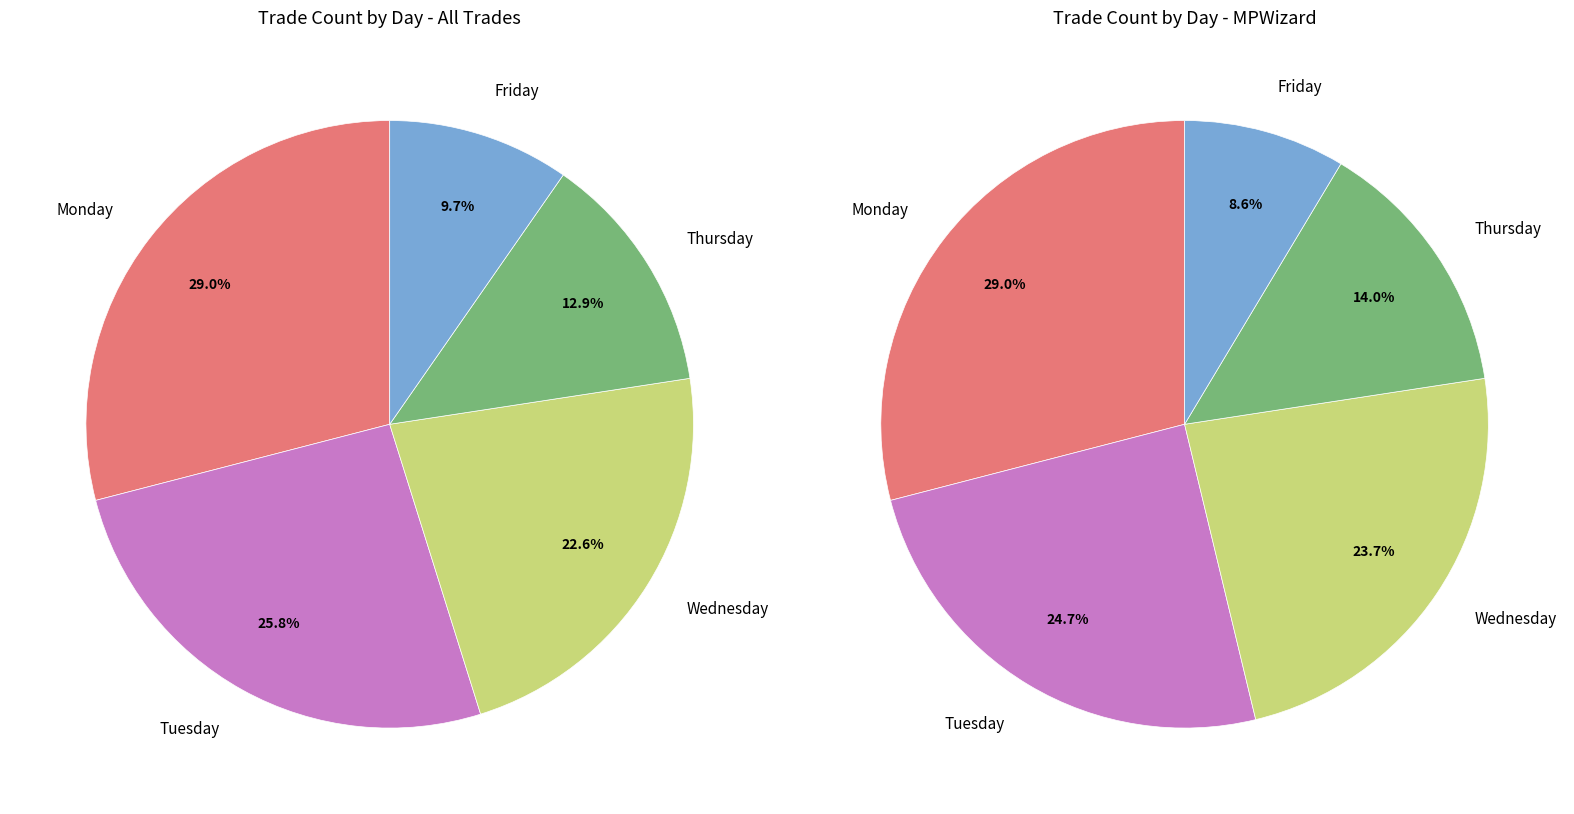

To the nearest percent, what is the combined percentage of Thursday and Wednesday?

35%